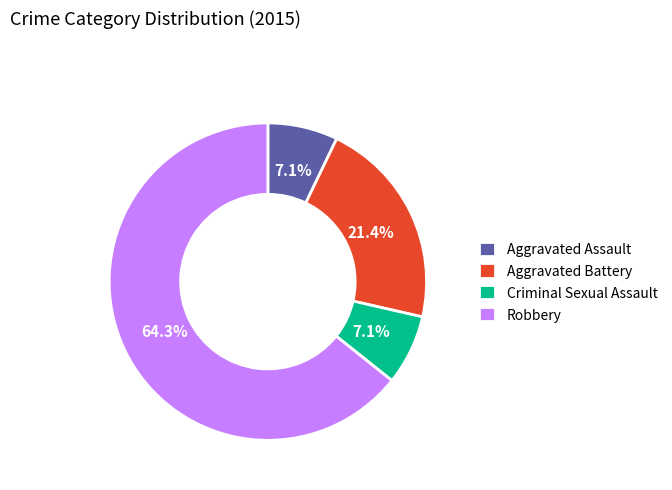

What percentage is the Criminal Sexual Assault slice, to the nearest percent?

7%